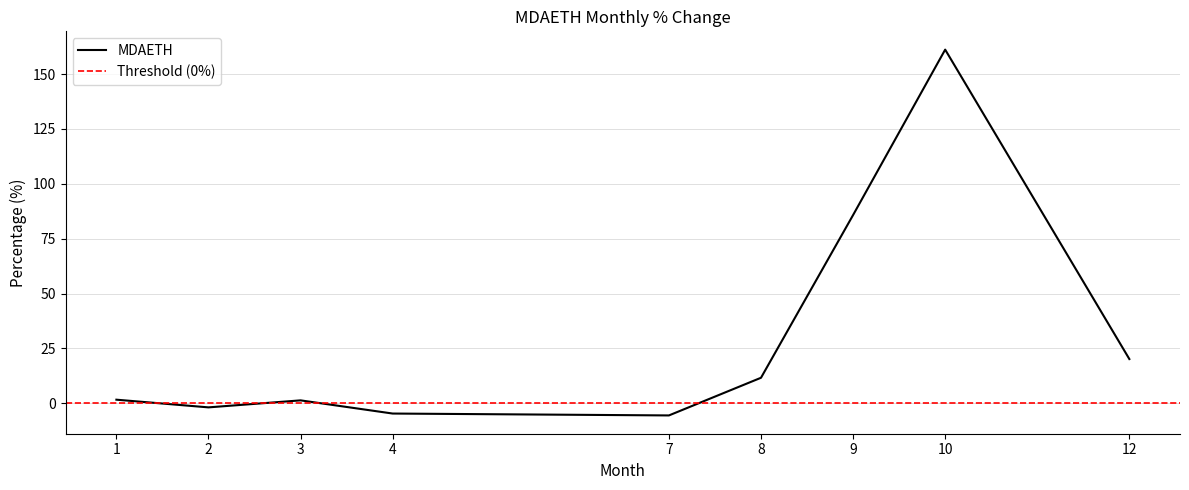

Read the value at 1.

1.6